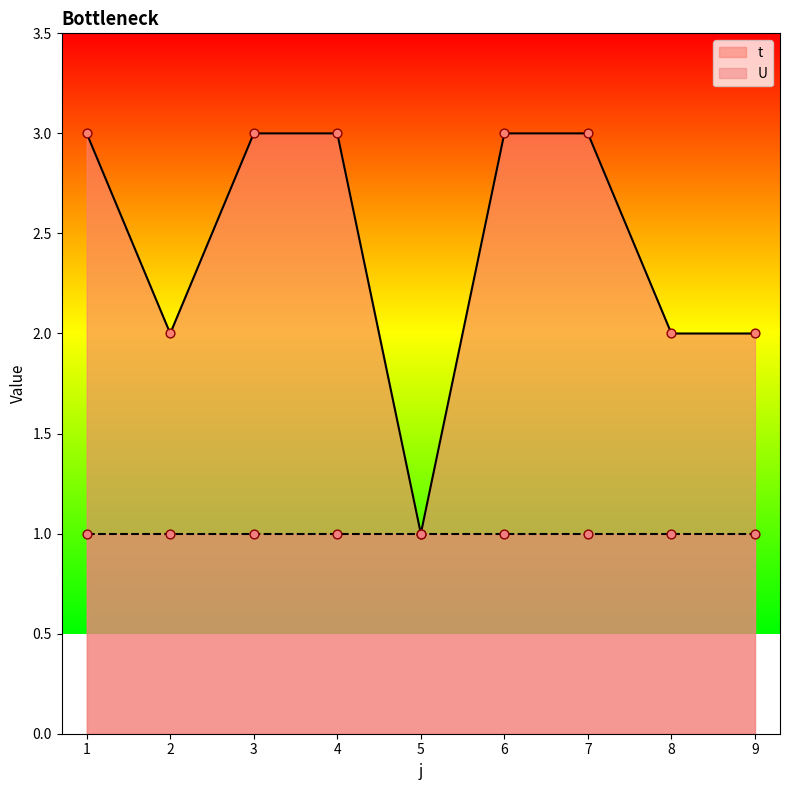

Which has a higher value, 1 or 9?

1